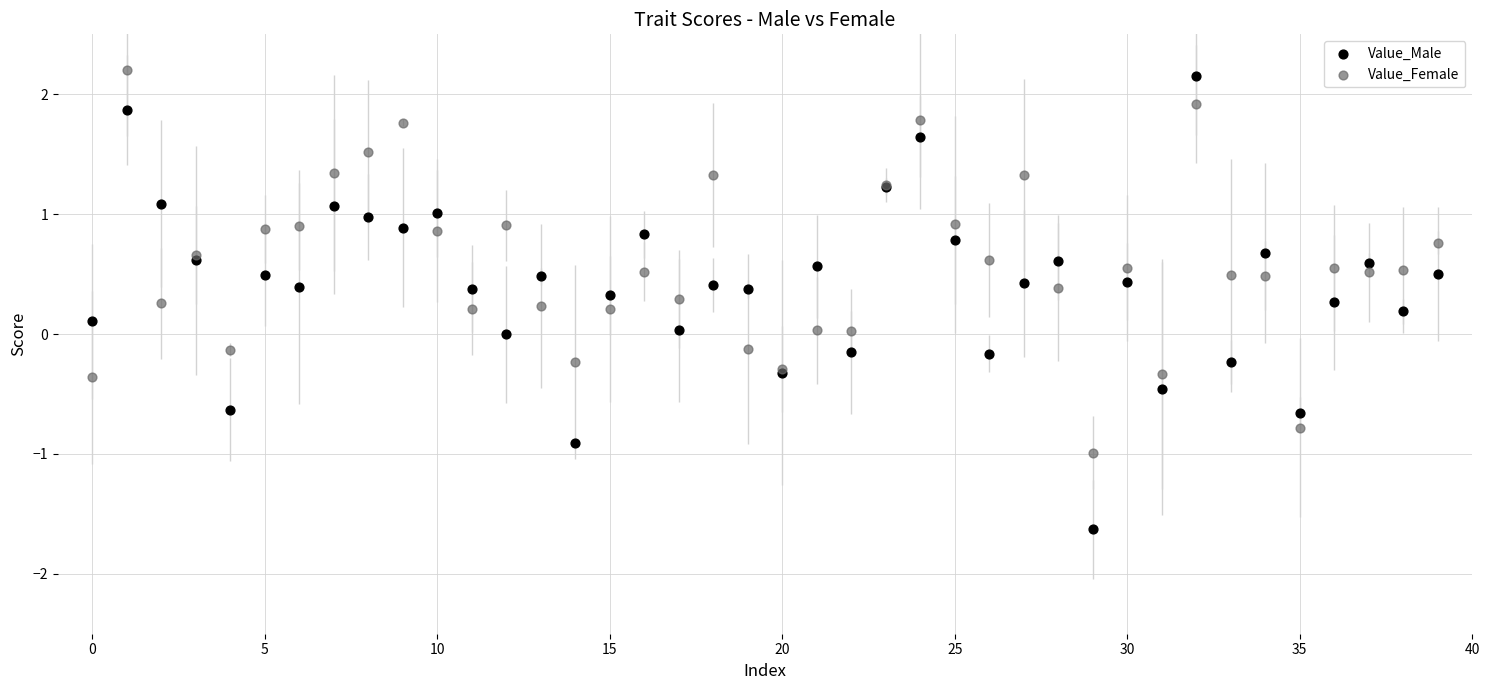

What are all the series names shown in the legend?

Value_Male, Value_Female